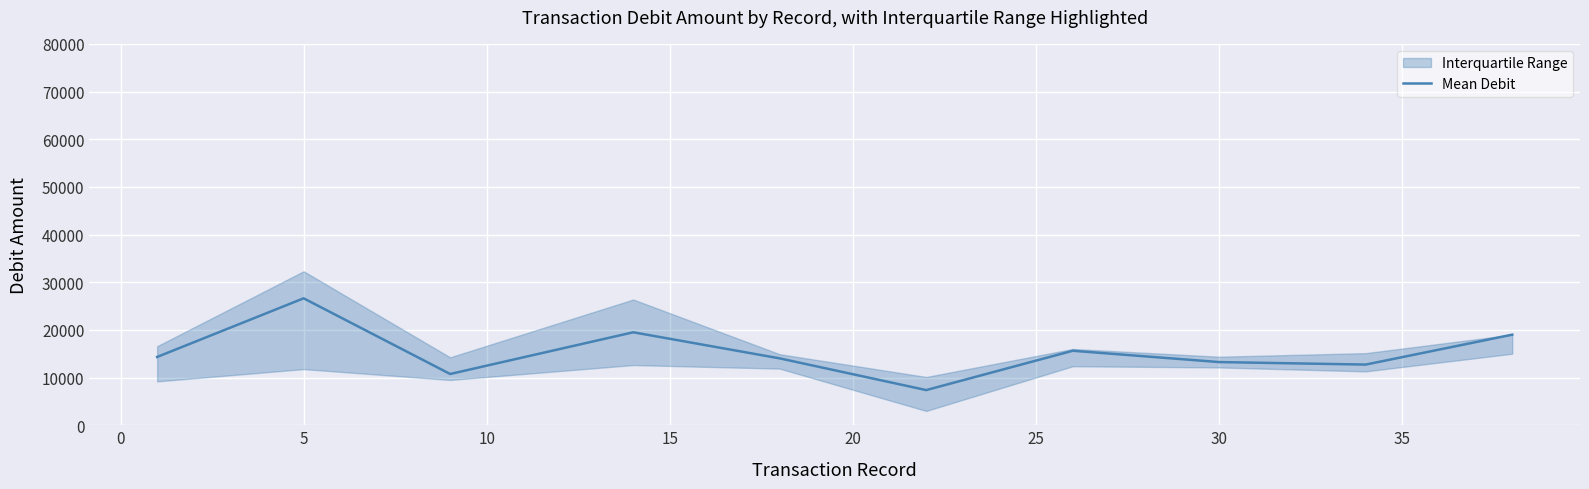

How many interior local valleys (lower than both neighbors) does the data have?

3